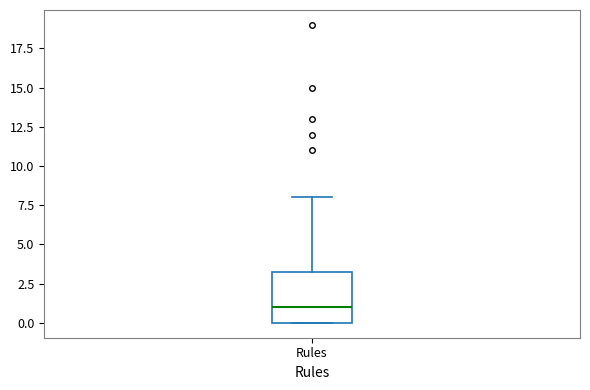

Read this box plot against the y-axis: the position of the median line, the range covered by the box, and the ends of both whiskers. The values are not printed on the chart, so give them approximately, as read against the axis.

median 1.0, box 0.0 to 3.5, whiskers 0.0 to 8.0